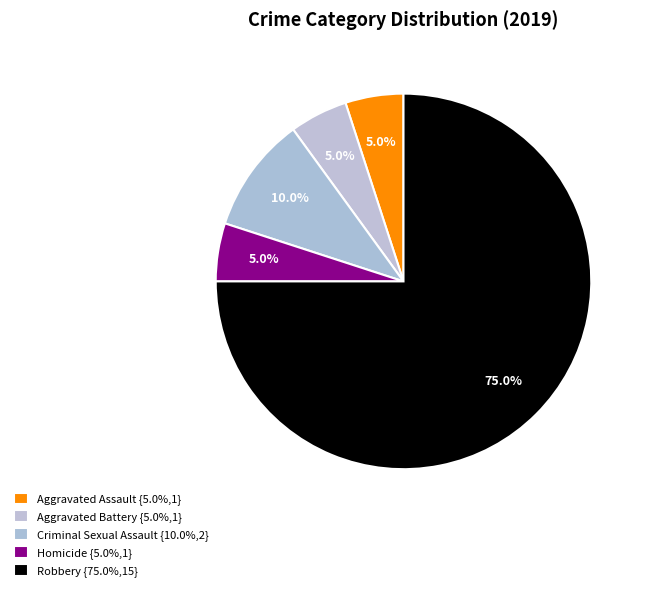

How many segments does this pie chart have?

5